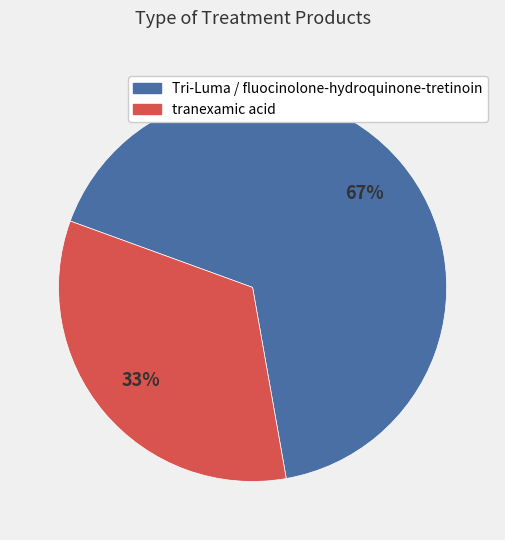

To the nearest percent, what is the average slice percentage?

50%